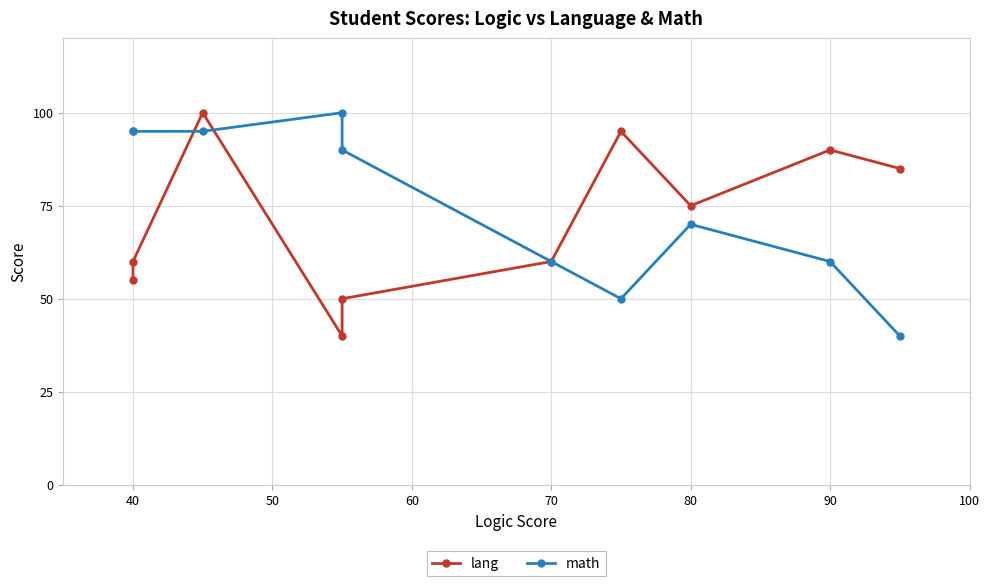

How many categories are shown in the chart?

10